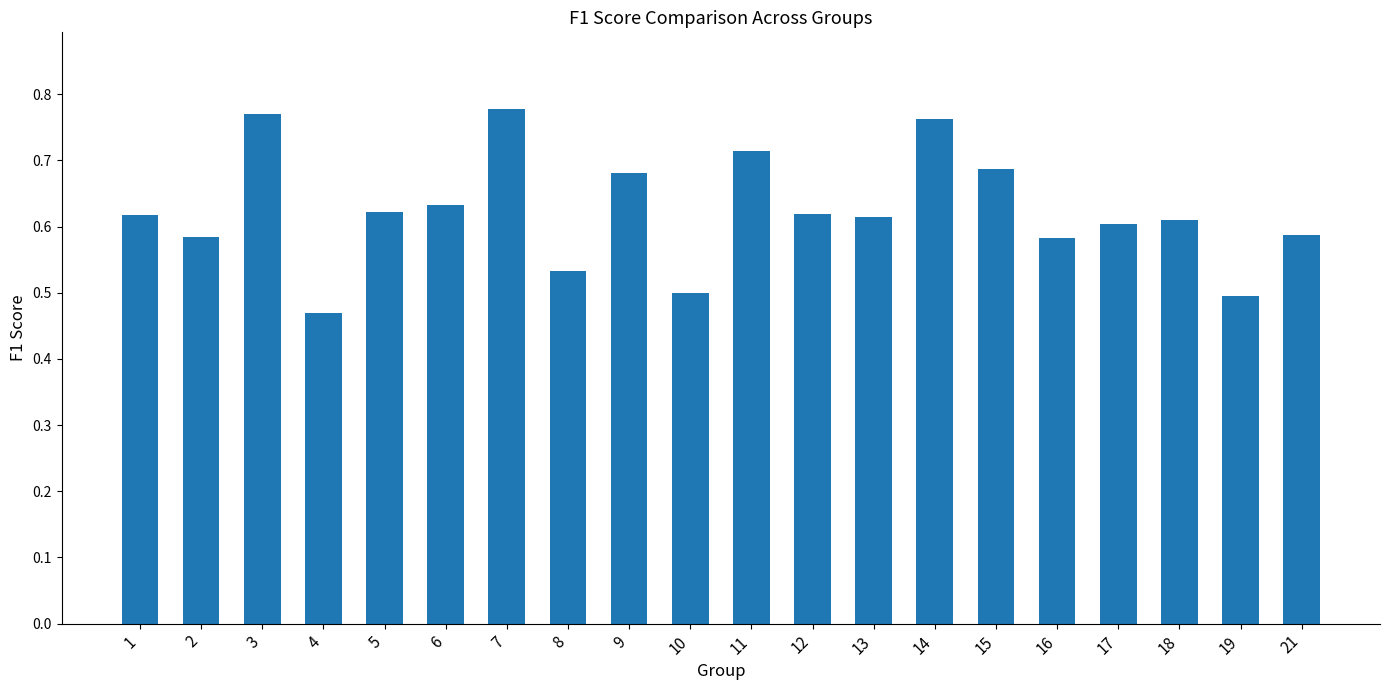

How many series are shown in this chart?

1